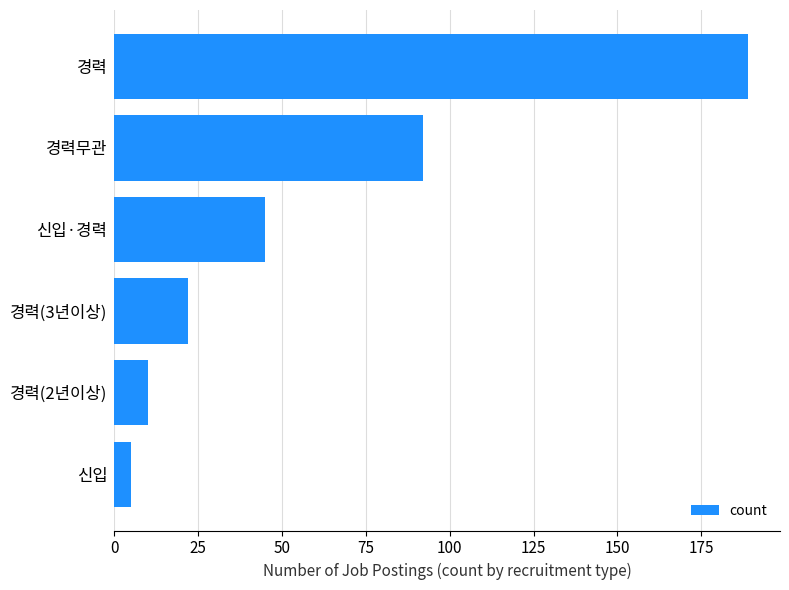

Count the number of data series in this chart.

1